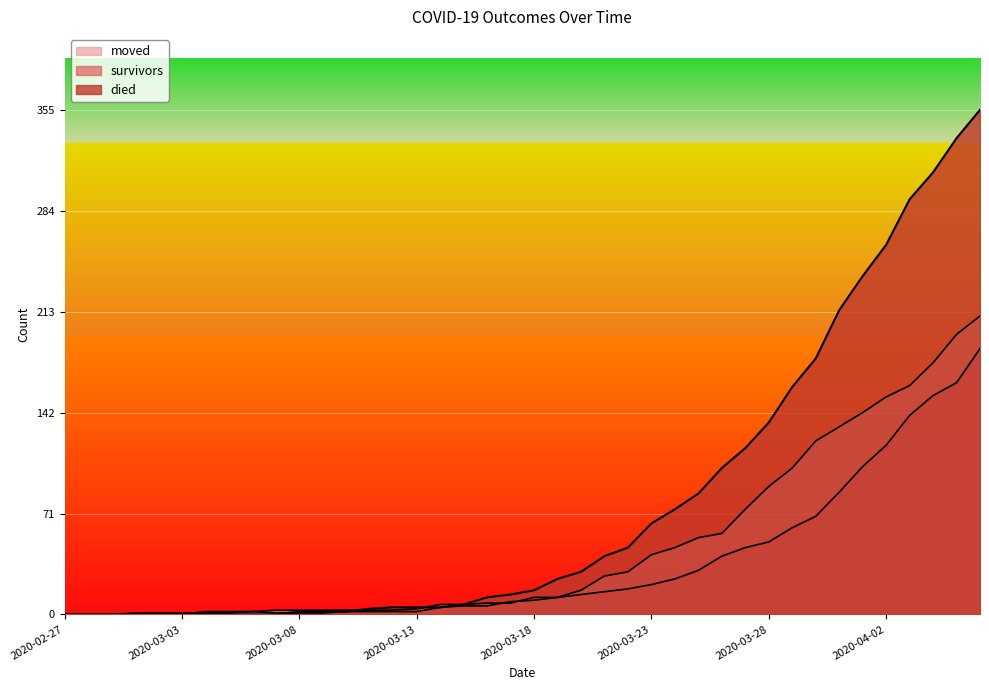

Which series ends up on top after the final intersection of moved and died?

died